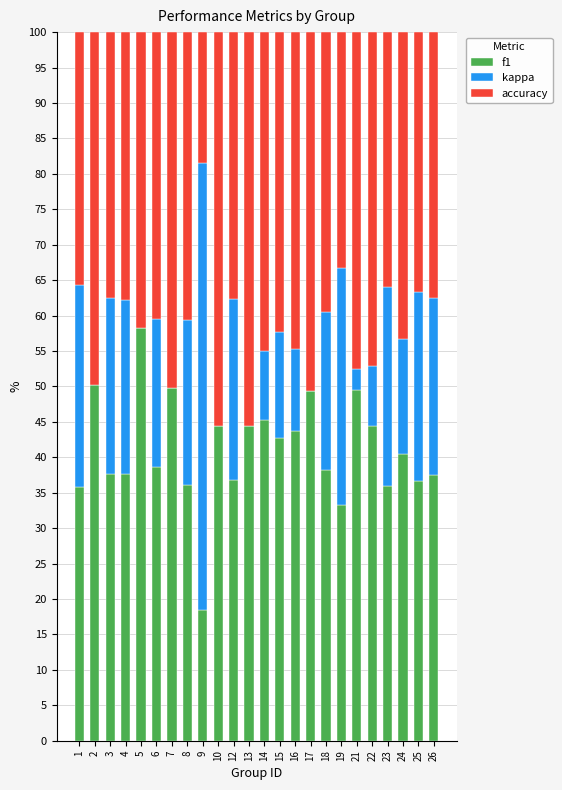

What is the sum of the f1 values at 19 and 23?

69.3